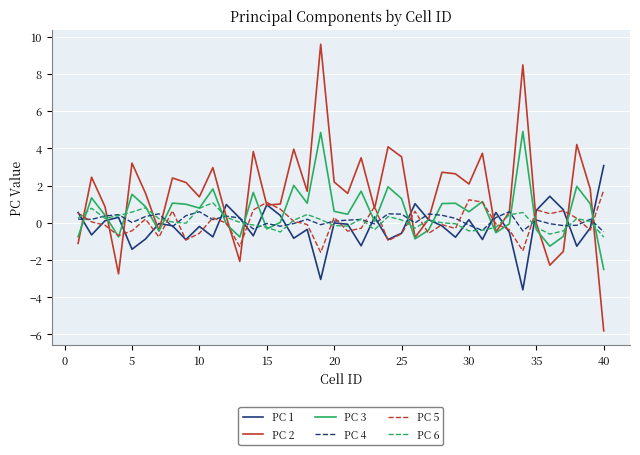

What are all the series names shown in the legend?

PC 1, PC 2, PC 3, PC 4, PC 5, PC 6